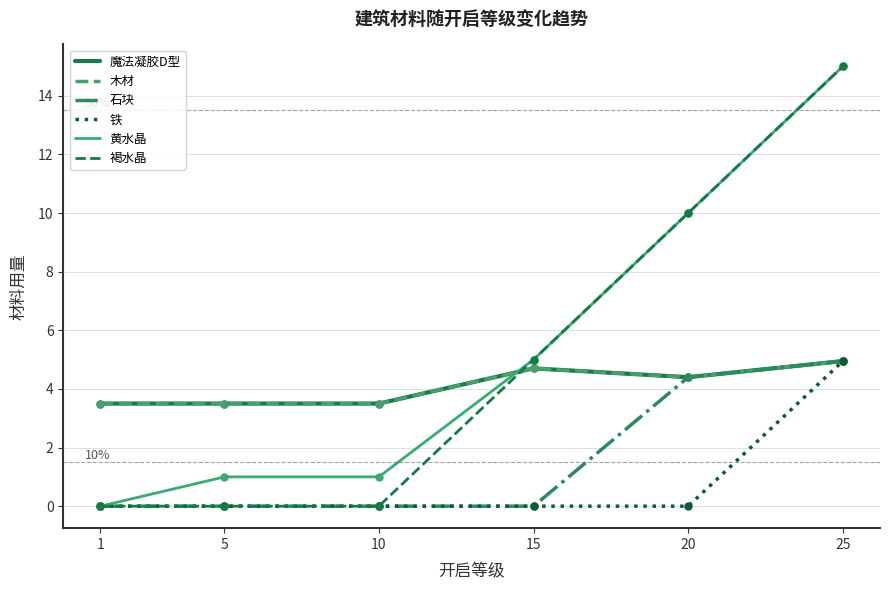

Read the 石块 value at 20.

4.4